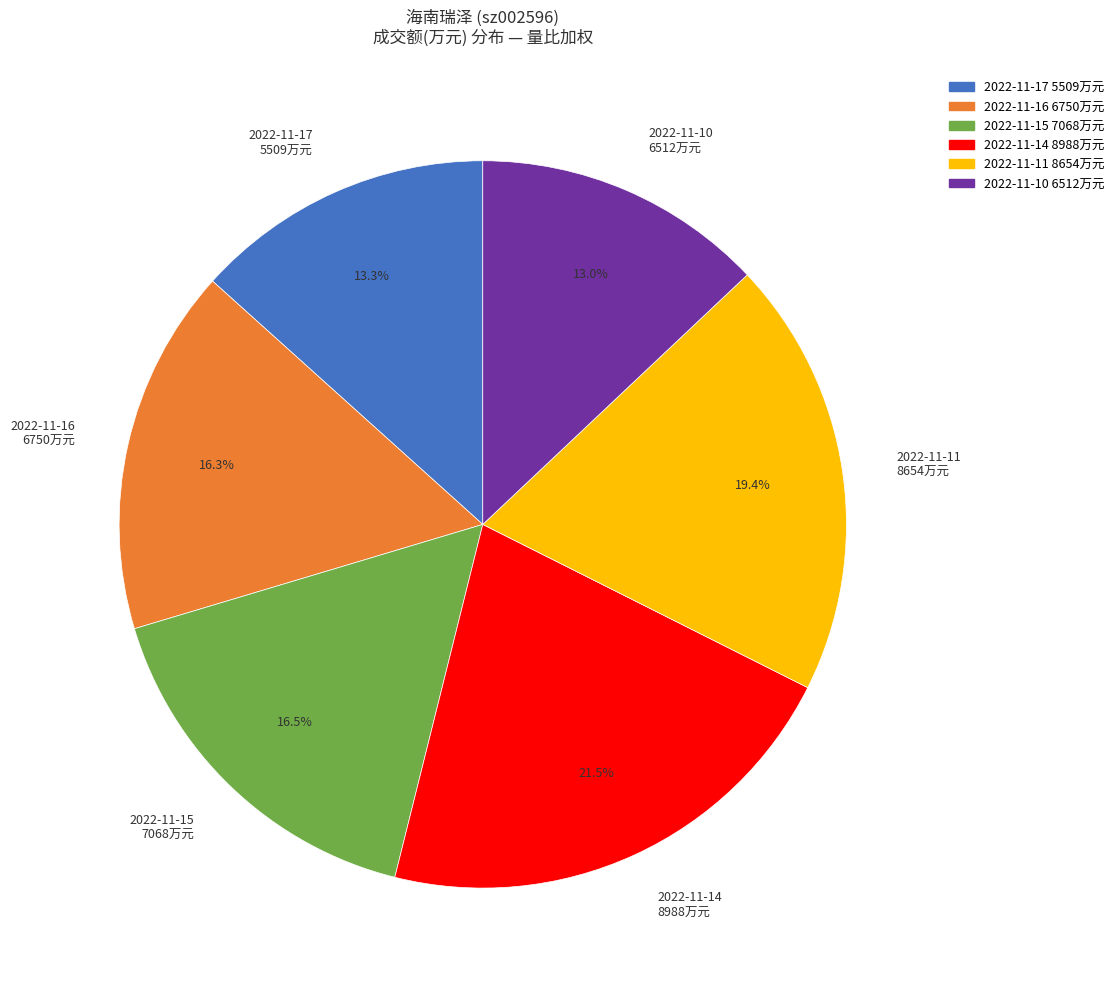

Count the number of slices in the pie.

6